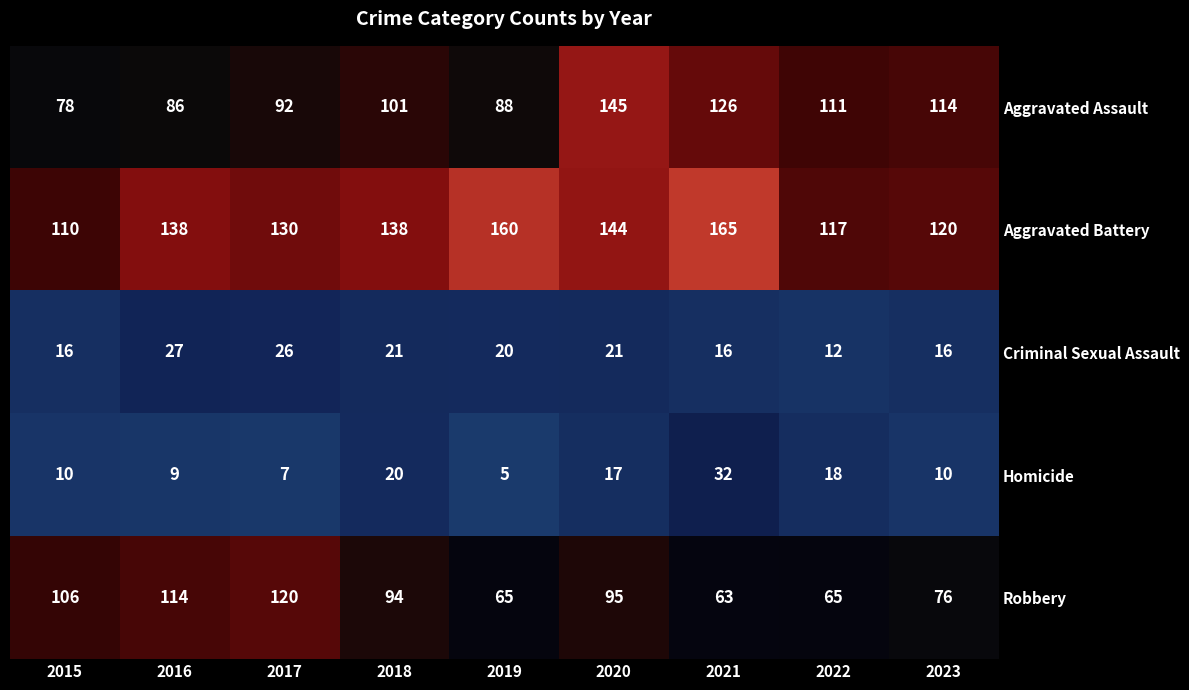

Which series changed the most between 2015 and 2021?

Aggravated Battery